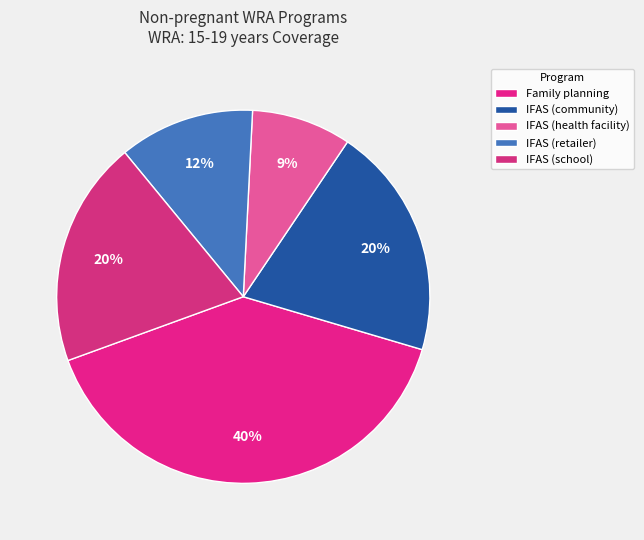

To the nearest percent, what portion does IFAS (health facility) represent?

9%